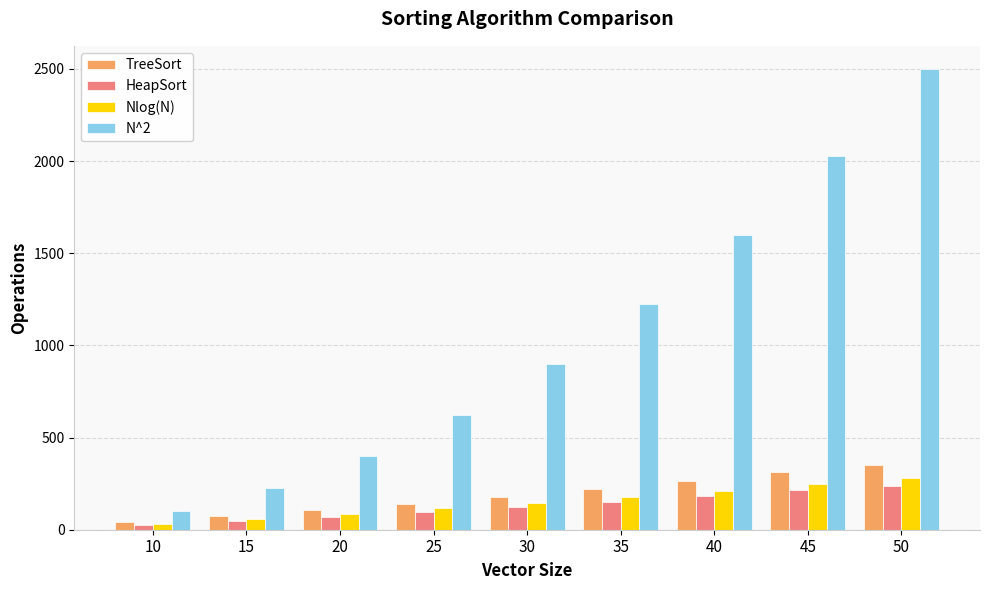

Reading right to left, list all the values displayed in this chart.

TreeSort: 50=350	45=311	40=262	35=221	30=176	25=140	20=105	15=73	10=40
HeapSort: 50=239	45=213	40=181	35=151	30=123	25=97	20=71	15=47	10=27
Nlog(N): 50=282	45=247	40=212	35=179	30=147	25=116	20=86	15=58	10=33
N^2: 50=2500	45=2025	40=1600	35=1225	30=900	25=625	20=400	15=225	10=100